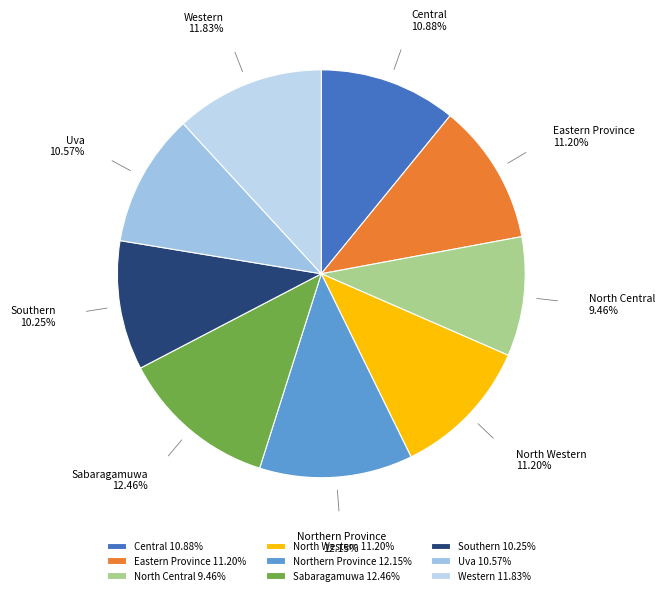

To the nearest percent, what is the difference between the largest and smallest slice percentages?

3%